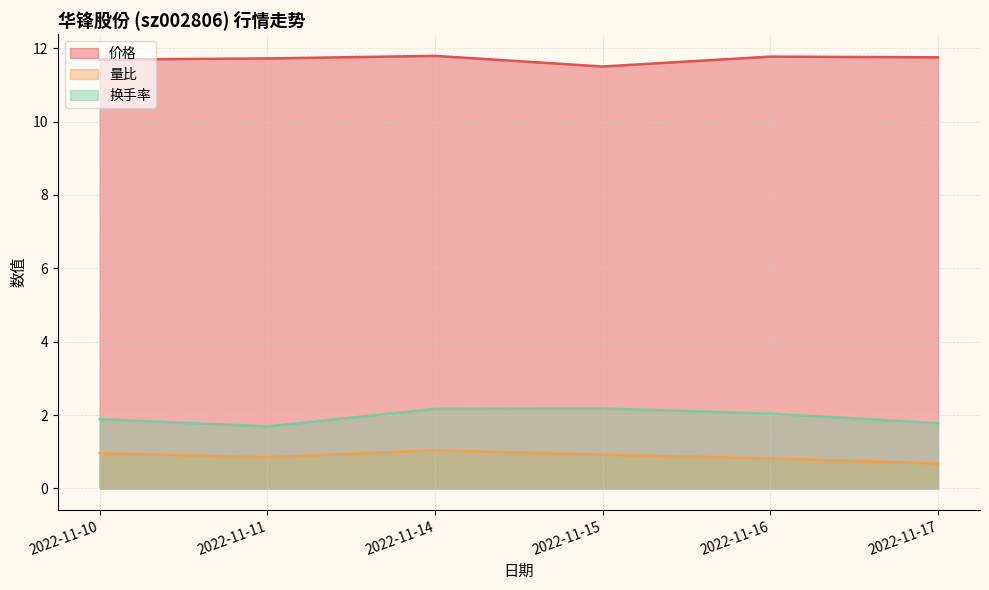

Where is the first local minimum for 价格?

2022-11-15